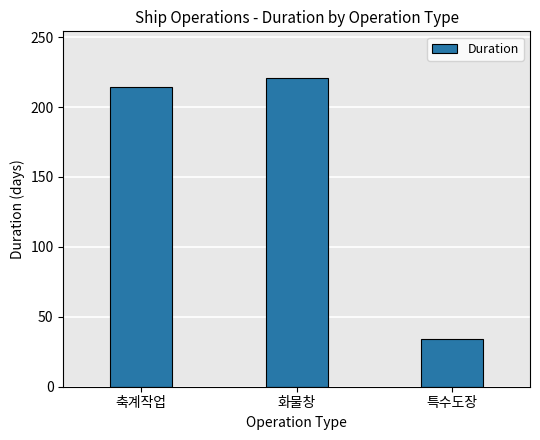

Reading left to right, extract all data points from this chart.

214	221	34